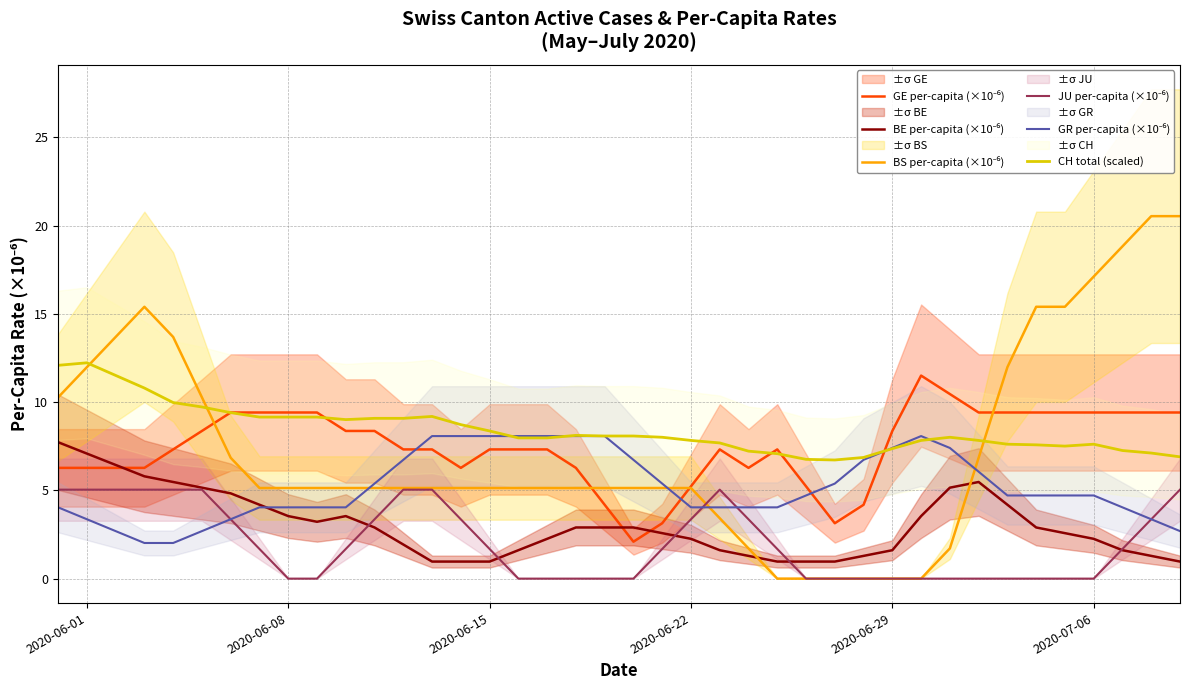

True or false: CH total (scaled) has a value of 14.8 at 2020-06-15.

False